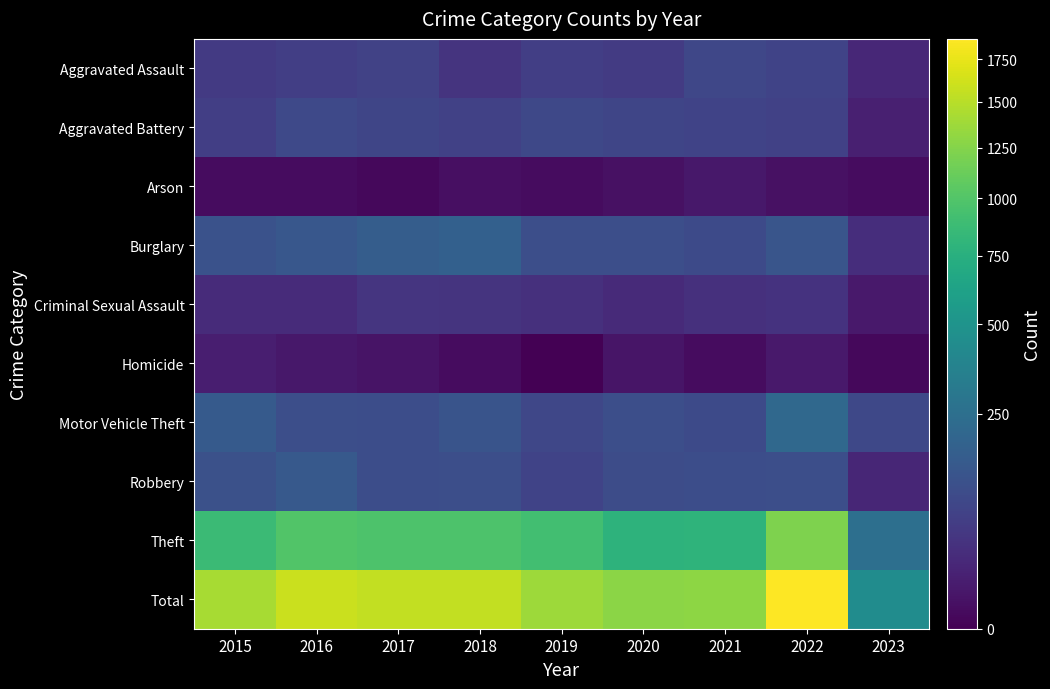

What is the total value across all series at 2015?

2850